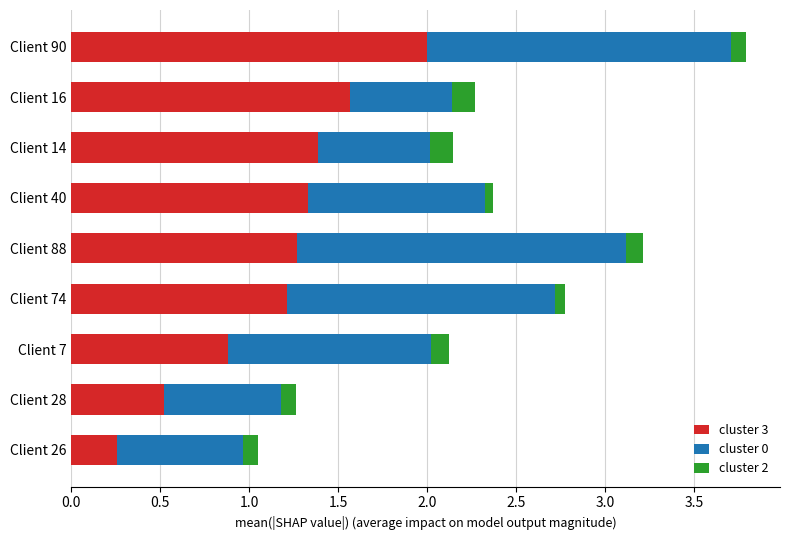

What value does the cluster 3 series have at Client 7?

0.9